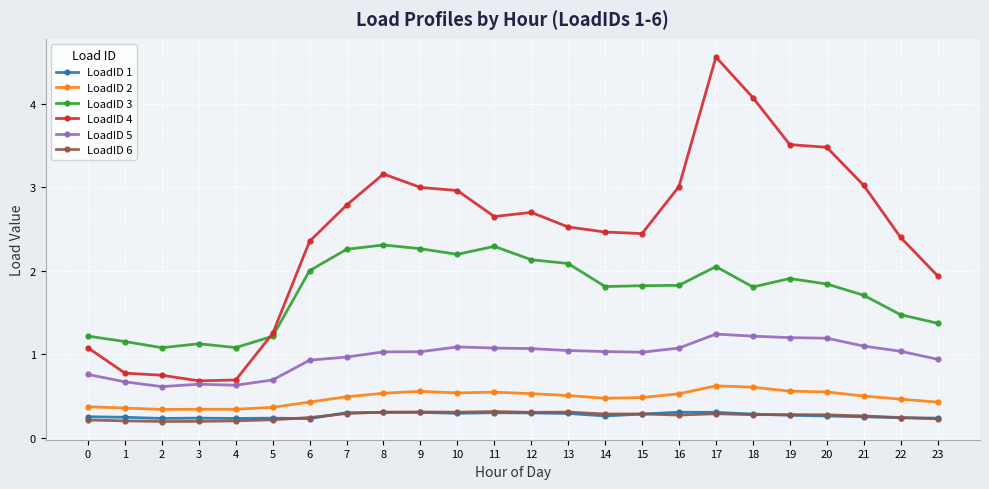

Which category has the highest value in the LoadID 4 series?

17